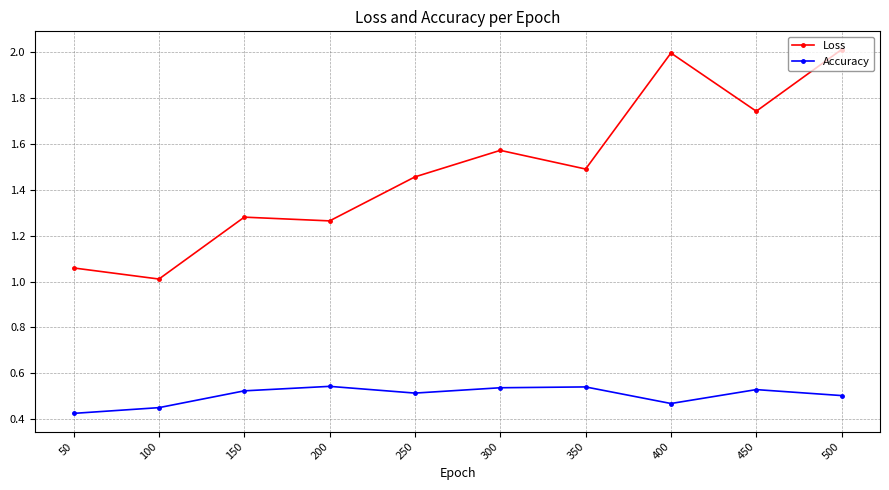

What is the sum of the Loss values at 200 and 500?

3.3